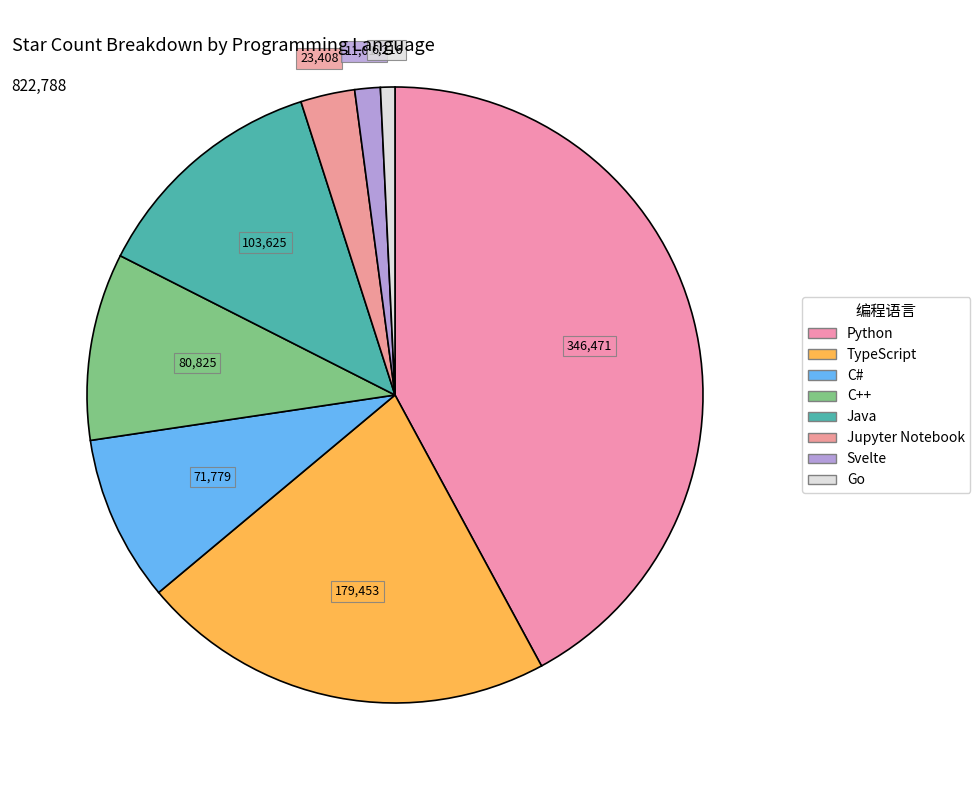

To the nearest percent, what portion does Jupyter Notebook represent?

3%